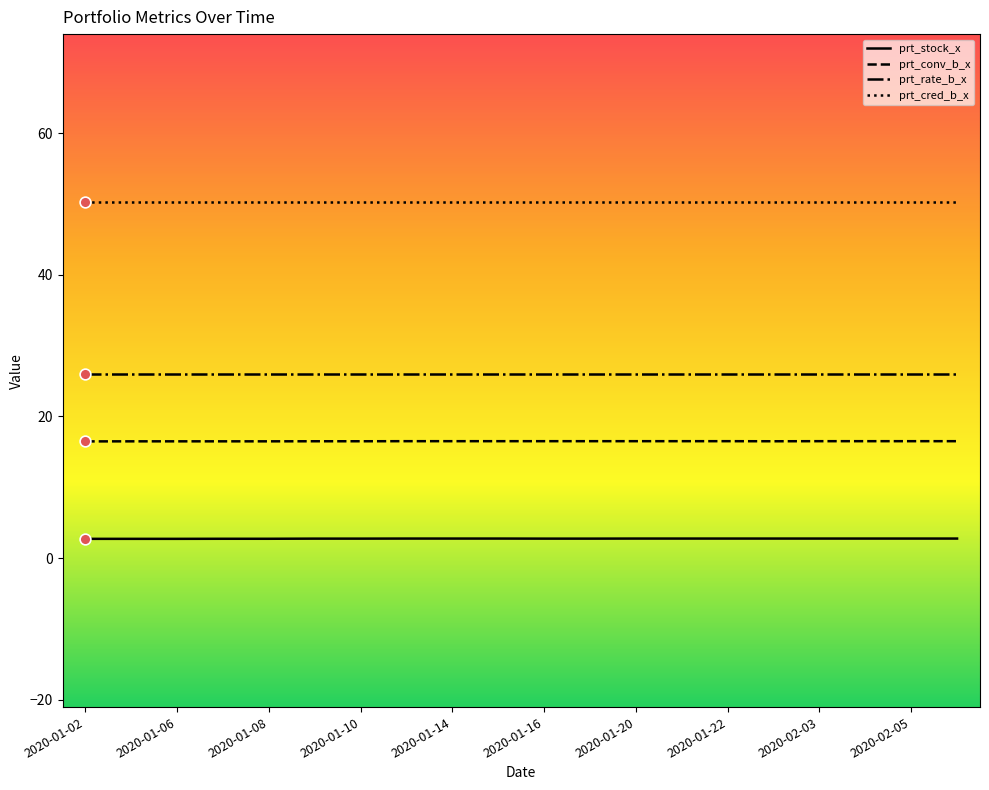

At how many categories does at least one series exceed 5?

20